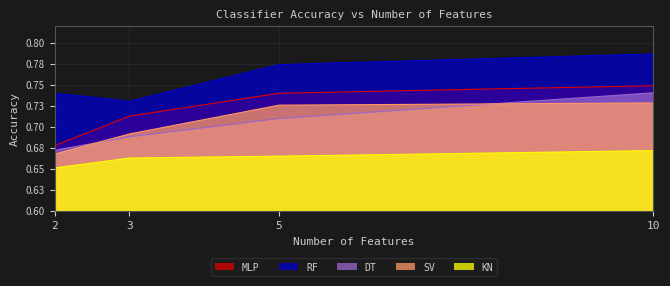

How many lines are shown in the chart?

5